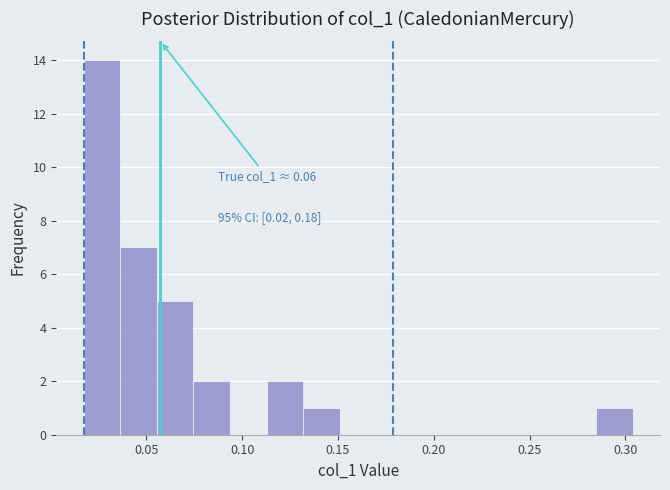

Read against the x-axis, roughly where is the centre of the tallest bar?

0.025